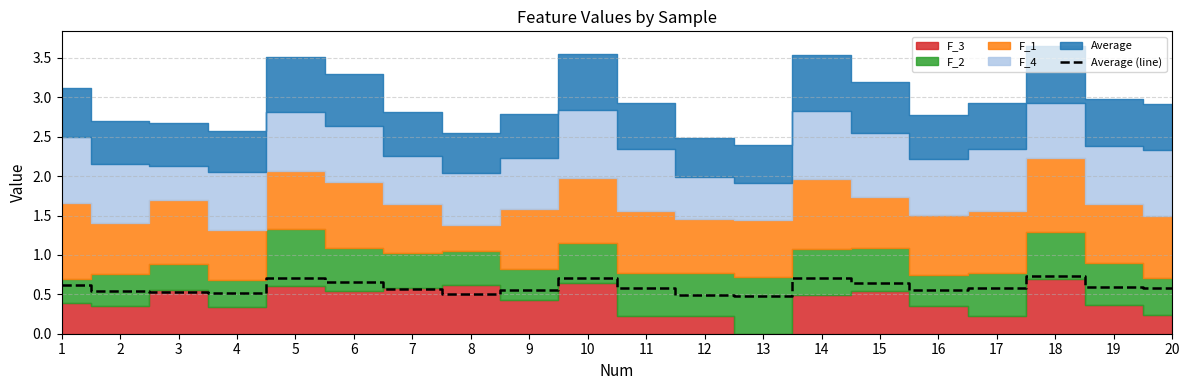

Rank the categories by value from lowest to highest.

13, 12, 8, 4, 3, 2, 16, 9, 7, 20, 11, 17, 19, 1, 15, 6, 5, 14, 10, 18